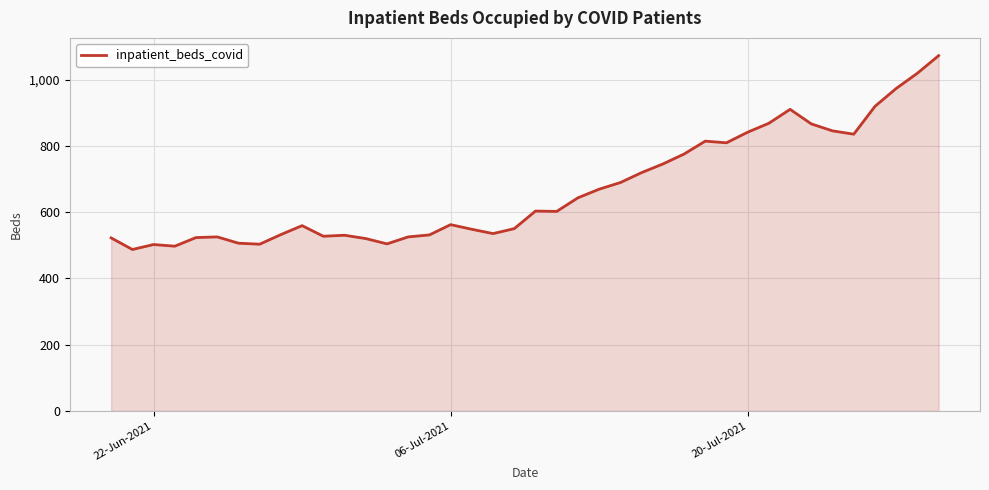

What is the minimum value shown in the chart?

487